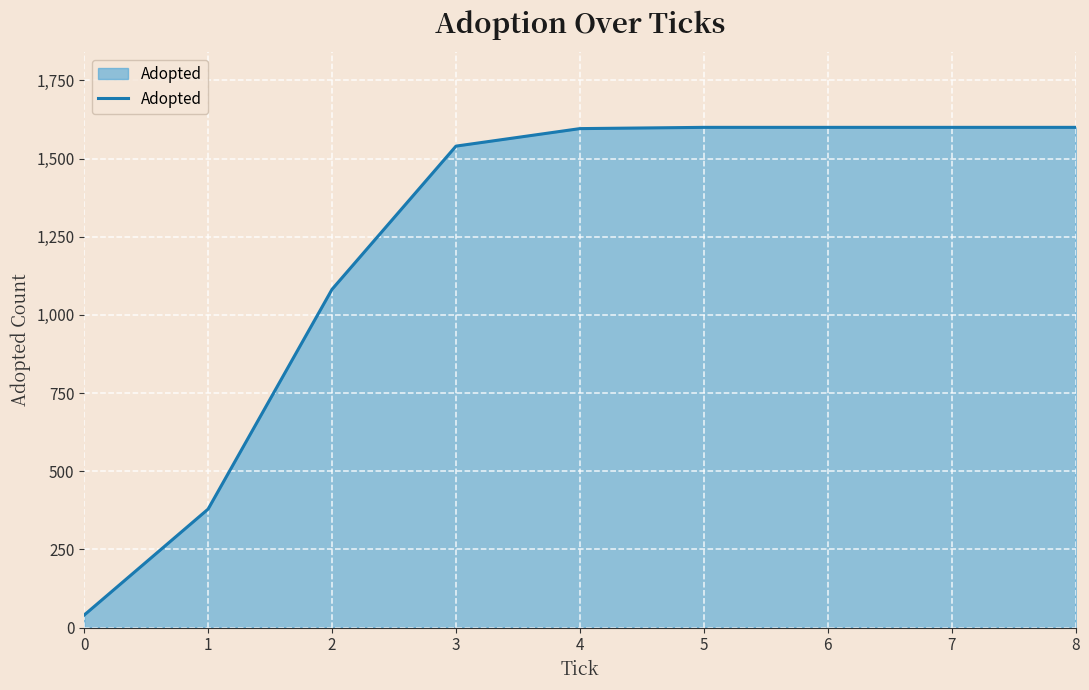

What is the difference between the values at 1 and 5?

1221